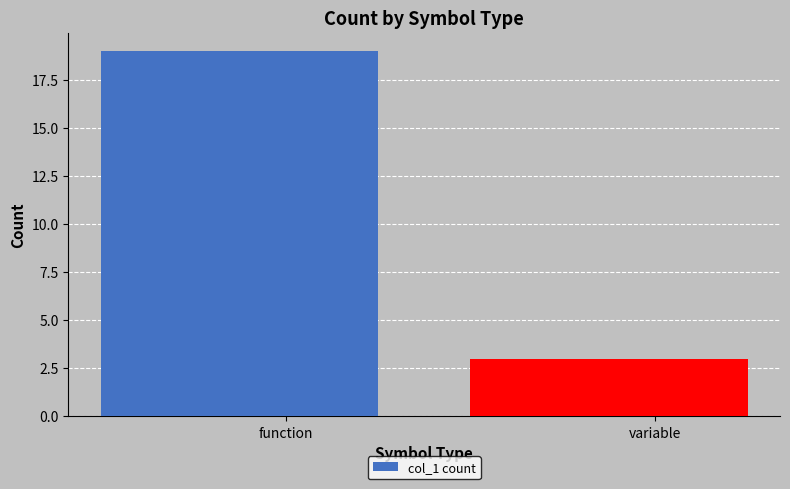

What is the label of the 1st bar from the right?

variable